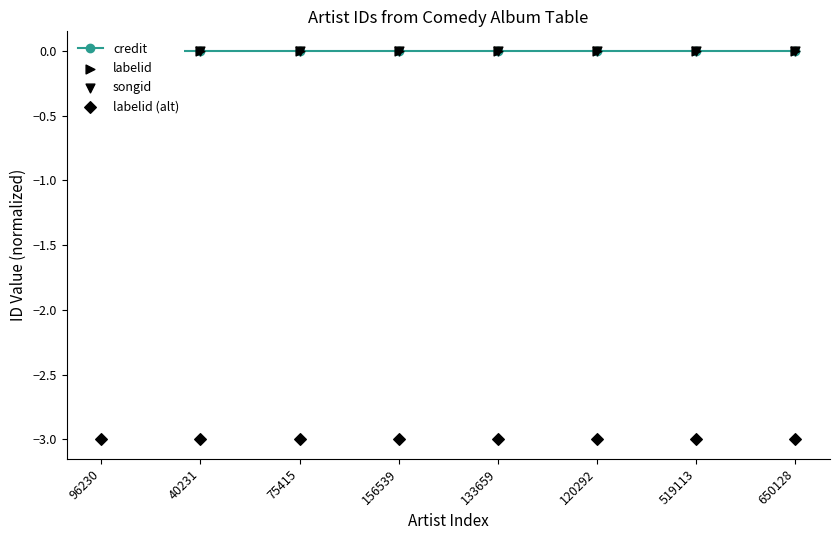

Which series has the largest Y range (max minus min)?

credit